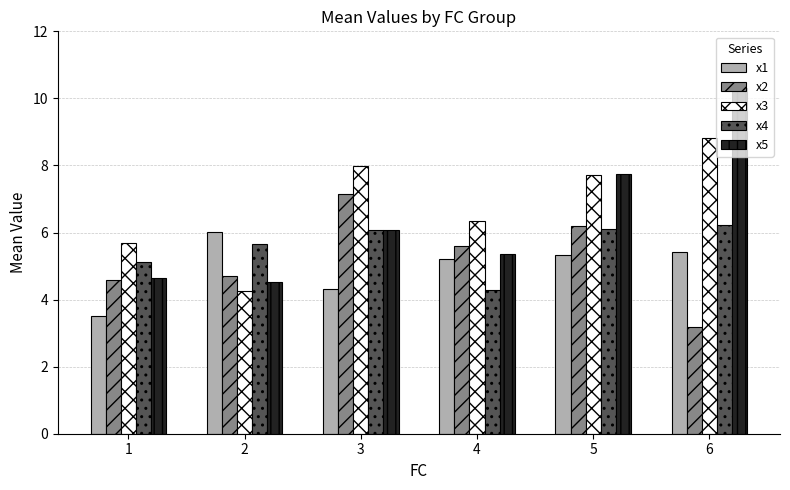

Is the value of x3 at 1 greater than the value of x4 at 6?

No